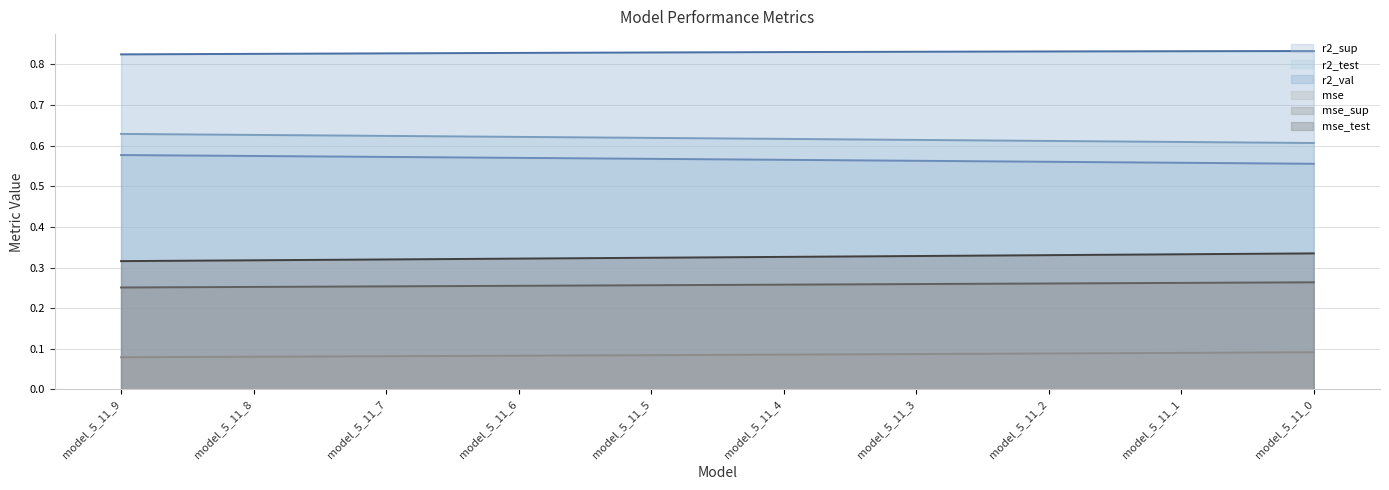

Read the mse value at model_5_11_7.

0.1